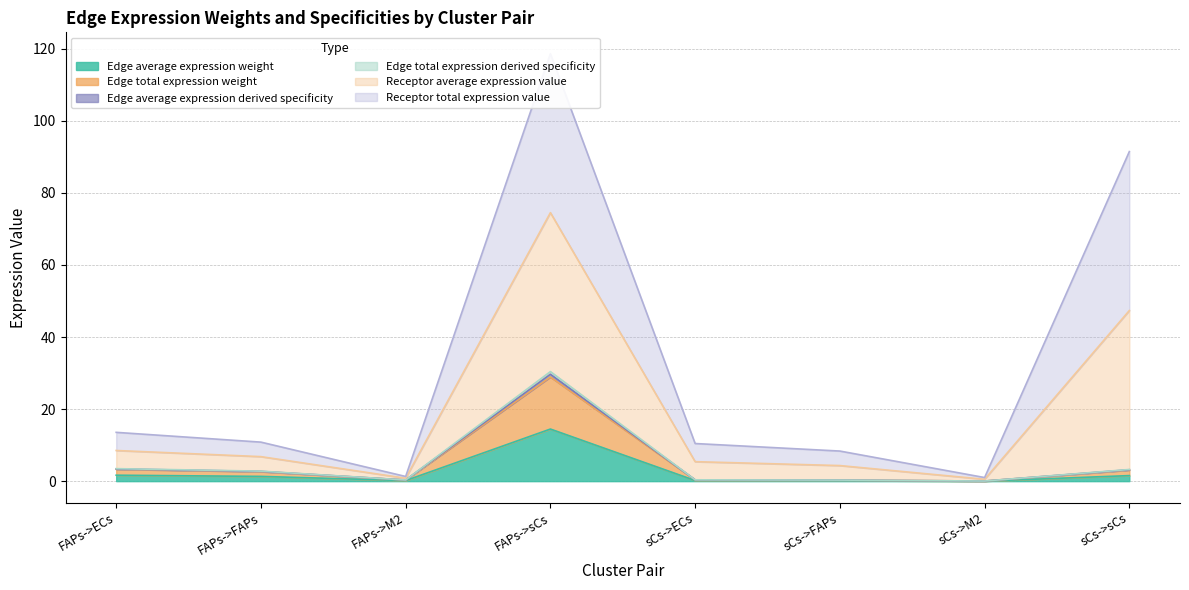

What is the sum of all Receptor average expression value values?

255.5